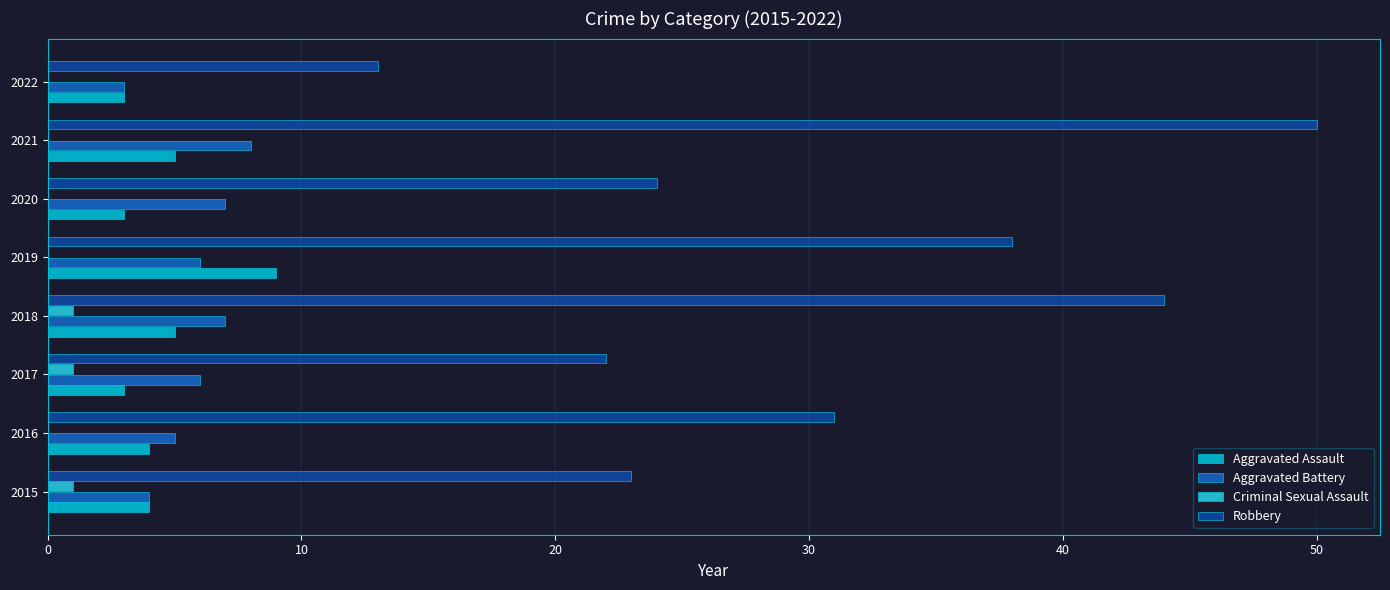

How many categories are shown in the chart?

8